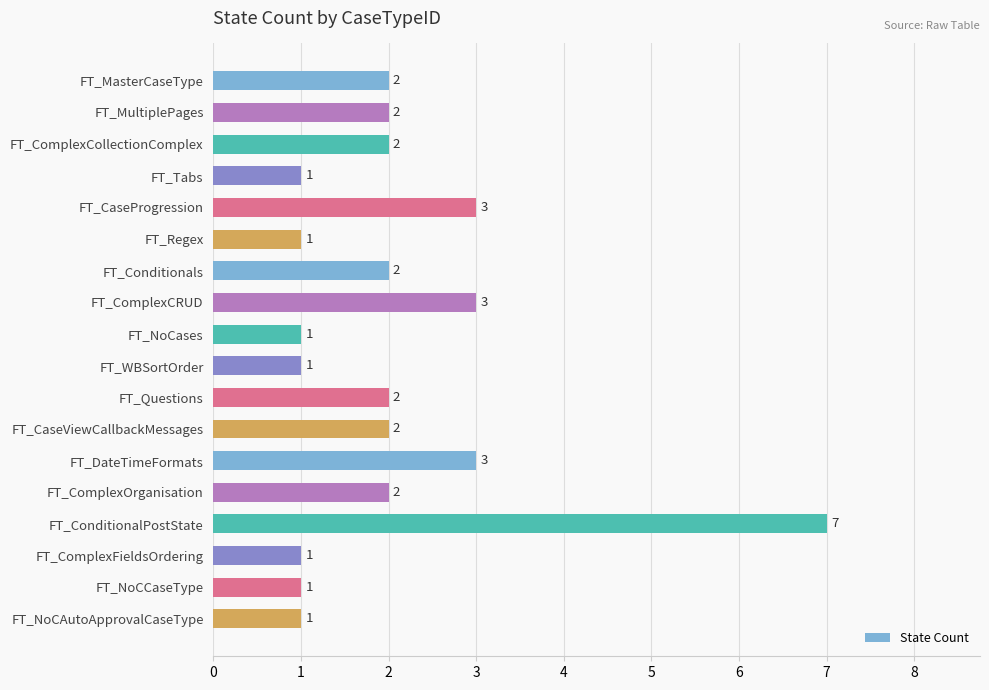

What is the sum of the values at FT_NoCCaseType and FT_CaseViewCallbackMessages?

3